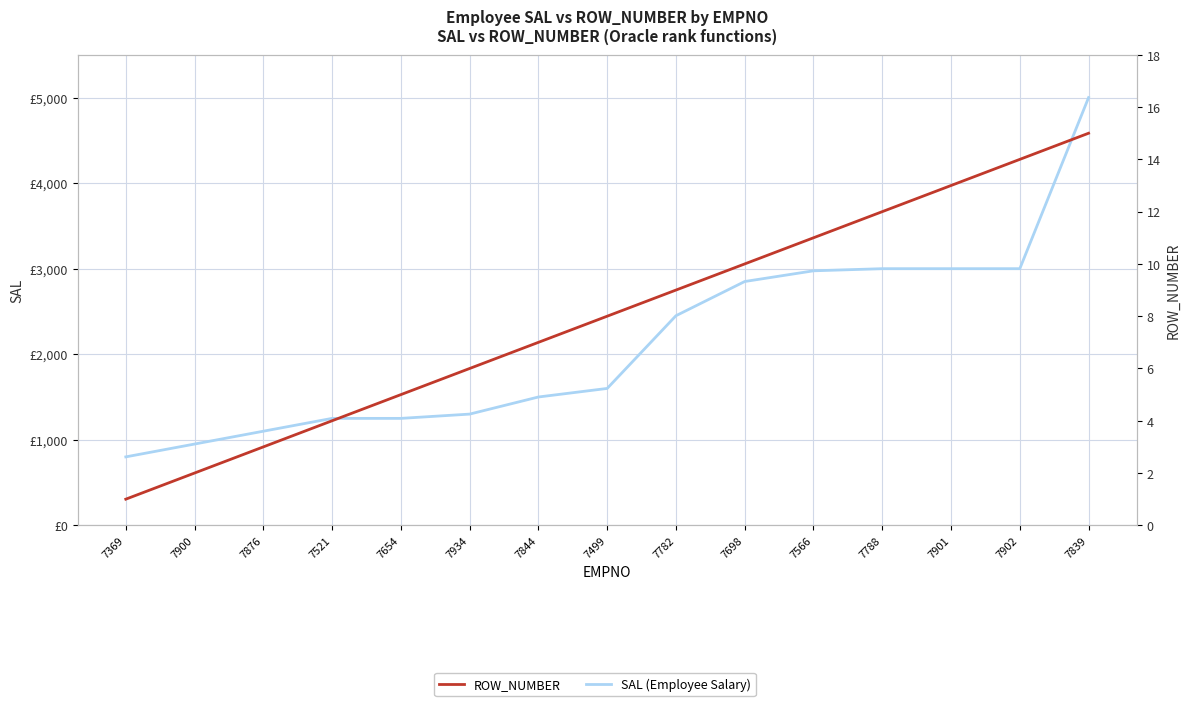

How many data points in ROW_NUMBER are less than 8?

7